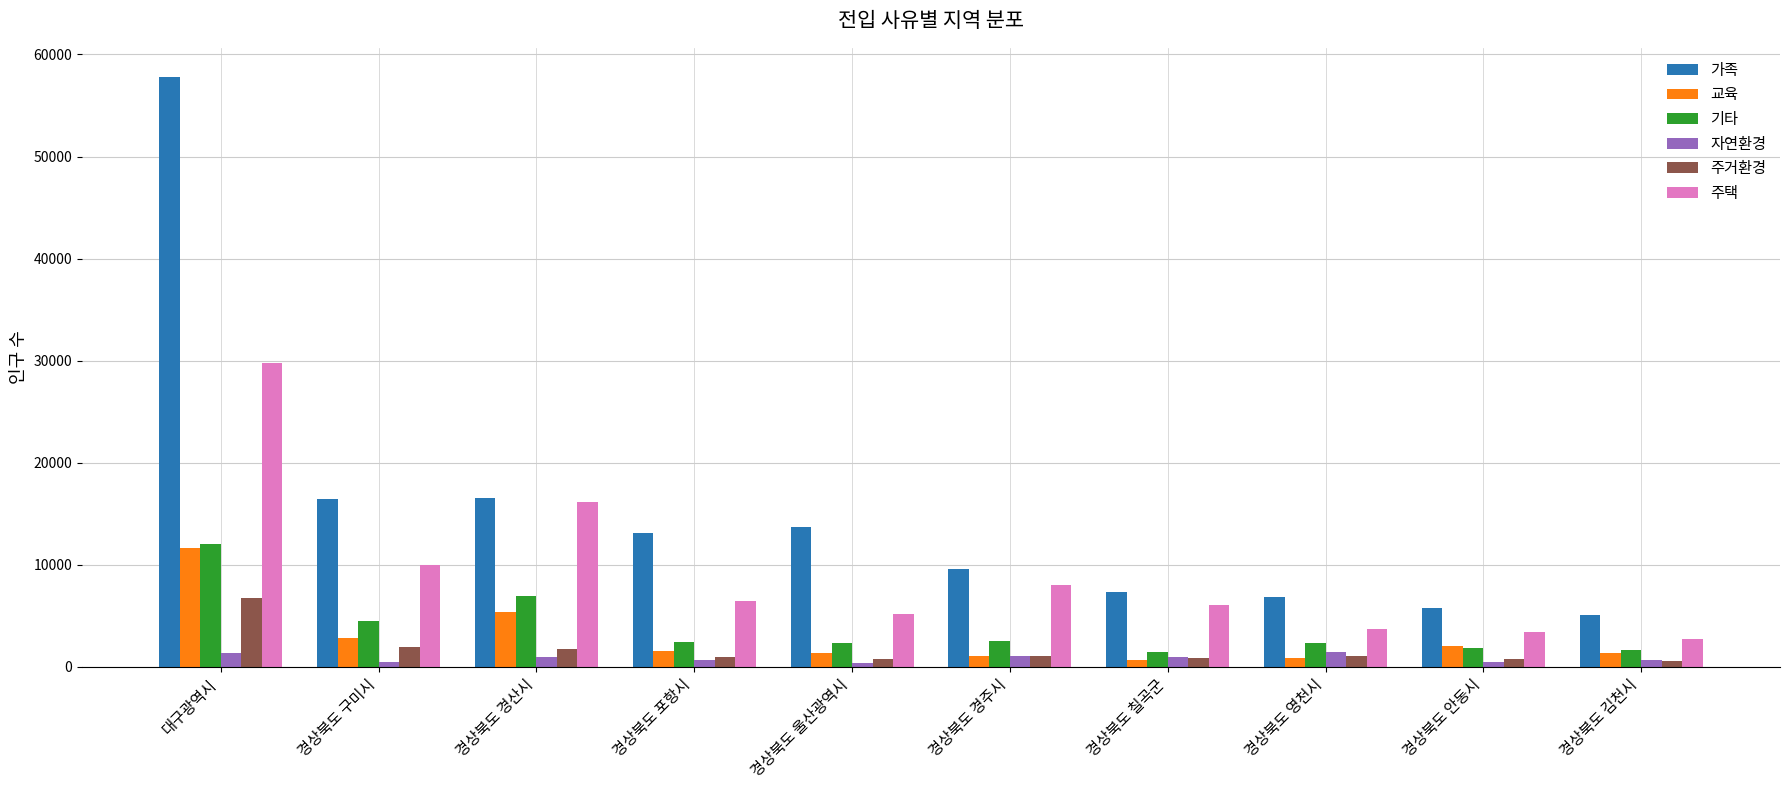

Is it true that 주택 equals 6081 at 경상북도 칠곡군?

True